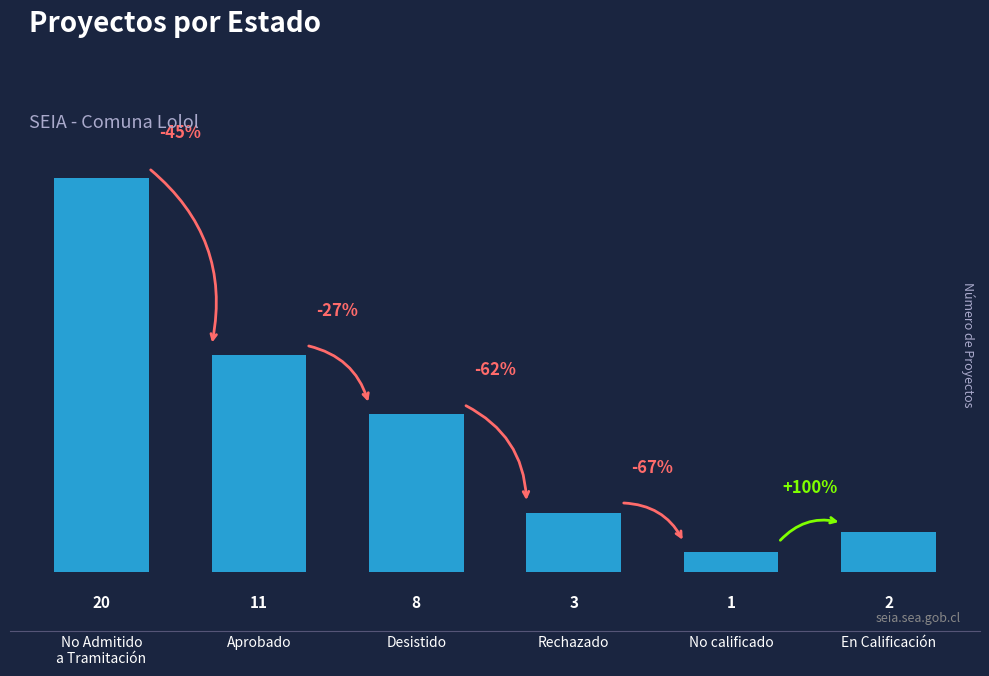

Reading left to right, list all the values displayed in this chart.

20	11	8	3	1	2